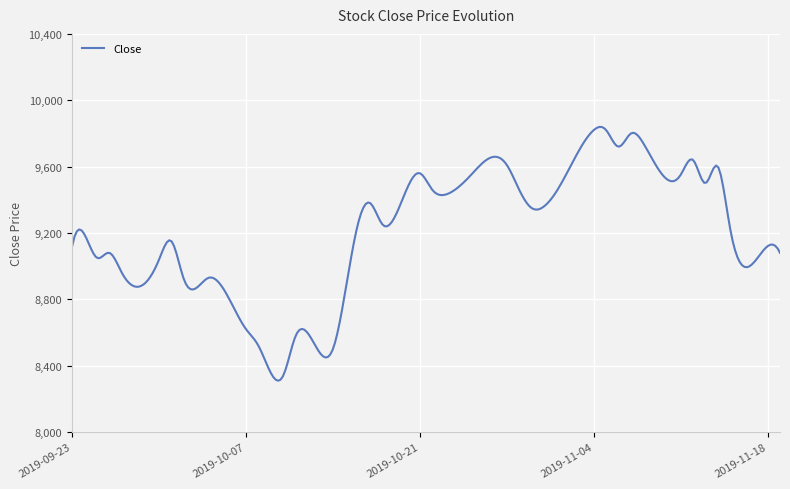

What is the difference between the maximum and minimum values?

1530.4